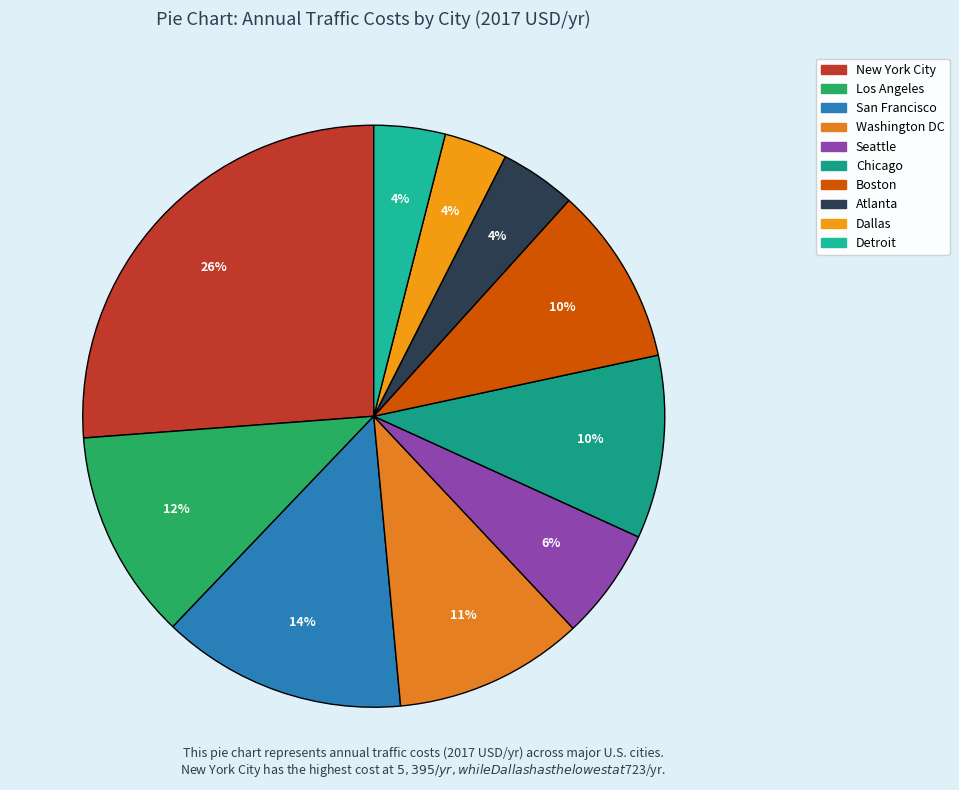

What percentage is the Atlanta slice, to the nearest percent?

4%